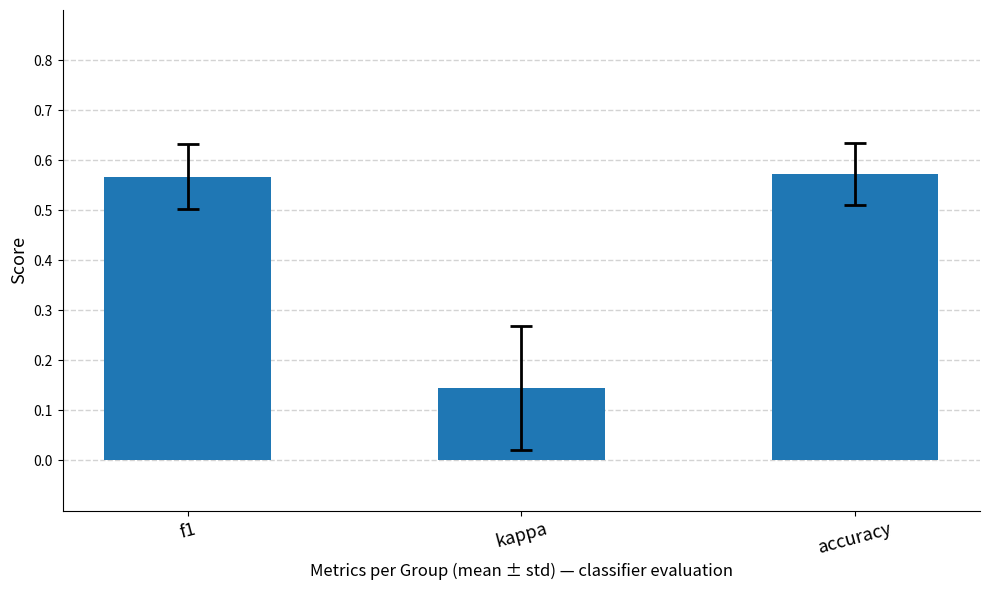

What is the label of the 3rd bar from the right?

f1